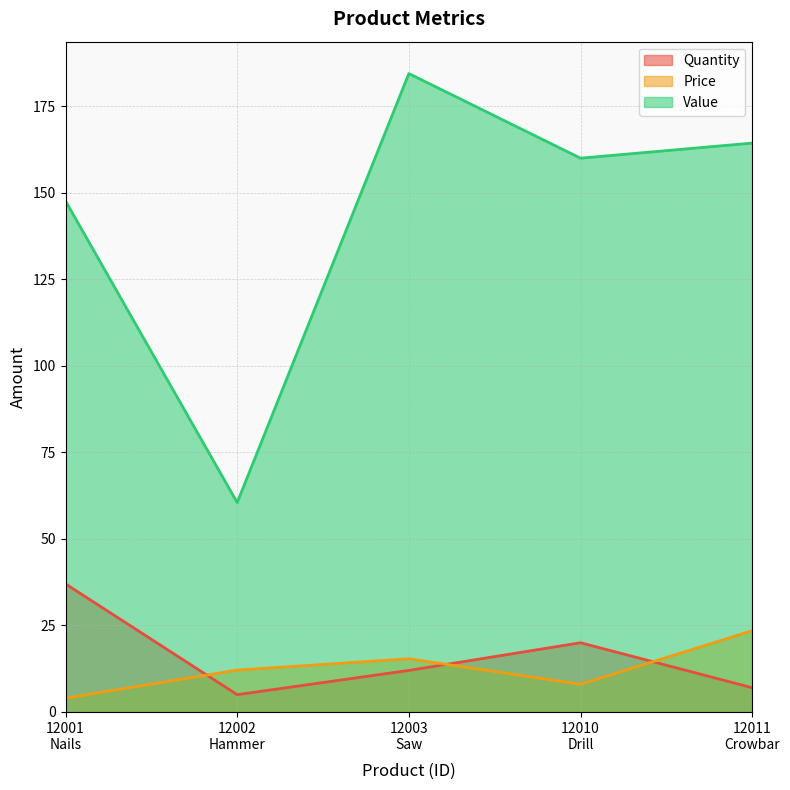

Which has a higher value, 12003
Saw or 12002
Hammer?

12003
Saw